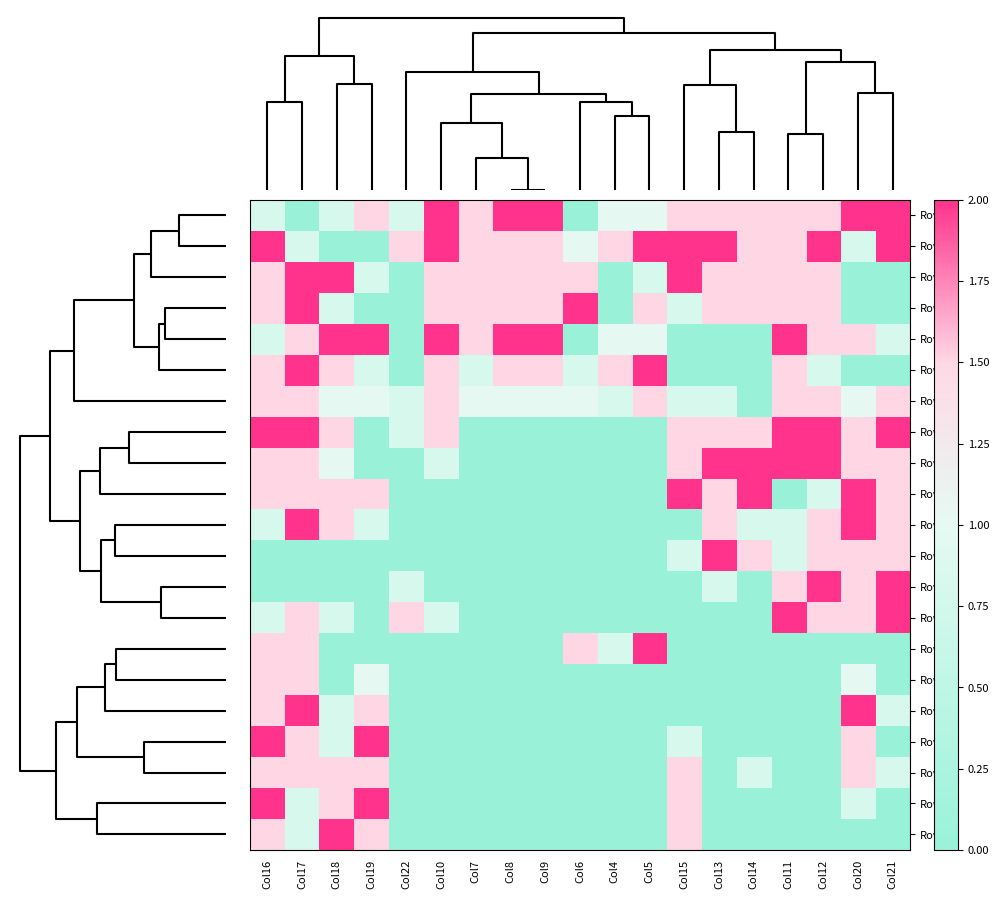

Reading left to right, extract all data points from this chart.

Row20: Col16=0.8	Col17=0.0	Col18=0.8	Col19=1.5	Col22=0.8	Col10=2.0	Col7=1.5	Col8=2.0	Col9=2.0	Col6=0.0	Col4=1.0	Col5=1.0	Col15=1.5	Col13=1.5	Col14=1.5	Col11=1.5	Col12=1.5	Col20=2.0	Col21=2.0
Row21: Col16=2.0	Col17=0.8	Col18=0.0	Col19=0.0	Col22=1.5	Col10=2.0	Col7=1.5	Col8=1.5	Col9=1.5	Col6=1.0	Col4=1.5	Col5=2.0	Col15=2.0	Col13=2.0	Col14=1.5	Col11=1.5	Col12=2.0	Col20=0.8	Col21=2.0
Row15: Col16=1.5	Col17=2.0	Col18=2.0	Col19=0.8	Col22=0.0	Col10=1.5	Col7=1.5	Col8=1.5	Col9=1.5	Col6=1.5	Col4=0.0	Col5=0.8	Col15=2.0	Col13=1.5	Col14=1.5	Col11=1.5	Col12=1.5	Col20=0.0	Col21=0.0
Row16: Col16=1.5	Col17=2.0	Col18=0.8	Col19=0.0	Col22=0.0	Col10=1.5	Col7=1.5	Col8=1.5	Col9=1.5	Col6=2.0	Col4=0.0	Col5=1.5	Col15=0.8	Col13=1.5	Col14=1.5	Col11=1.5	Col12=1.5	Col20=0.0	Col21=0.0
Row19: Col16=0.8	Col17=1.5	Col18=2.0	Col19=2.0	Col22=0.0	Col10=2.0	Col7=1.5	Col8=2.0	Col9=2.0	Col6=0.0	Col4=1.0	Col5=1.0	Col15=0.0	Col13=0.0	Col14=0.0	Col11=2.0	Col12=1.5	Col20=1.5	Col21=0.8
Row18: Col16=1.5	Col17=2.0	Col18=1.5	Col19=0.8	Col22=0.0	Col10=1.5	Col7=0.8	Col8=1.5	Col9=1.5	Col6=0.8	Col4=1.5	Col5=2.0	Col15=0.0	Col13=0.0	Col14=0.0	Col11=1.5	Col12=0.8	Col20=0.0	Col21=0.0
Row22: Col16=1.5	Col17=1.5	Col18=1.0	Col19=1.0	Col22=0.8	Col10=1.5	Col7=1.0	Col8=1.0	Col9=1.0	Col6=1.0	Col4=0.8	Col5=1.5	Col15=0.8	Col13=0.8	Col14=0.0	Col11=1.5	Col12=1.5	Col20=1.0	Col21=1.5
Row7: Col16=2.0	Col17=2.0	Col18=1.5	Col19=0.0	Col22=0.8	Col10=1.5	Col7=0.0	Col8=0.0	Col9=0.0	Col6=0.0	Col4=0.0	Col5=0.0	Col15=1.5	Col13=1.5	Col14=1.5	Col11=2.0	Col12=2.0	Col20=1.5	Col21=2.0
Row8: Col16=1.5	Col17=1.5	Col18=1.0	Col19=0.0	Col22=0.0	Col10=0.8	Col7=0.0	Col8=0.0	Col9=0.0	Col6=0.0	Col4=0.0	Col5=0.0	Col15=1.5	Col13=2.0	Col14=2.0	Col11=2.0	Col12=2.0	Col20=1.5	Col21=1.5
Row3: Col16=1.5	Col17=1.5	Col18=1.5	Col19=1.5	Col22=0.0	Col10=0.0	Col7=0.0	Col8=0.0	Col9=0.0	Col6=0.0	Col4=0.0	Col5=0.0	Col15=2.0	Col13=1.5	Col14=2.0	Col11=0.0	Col12=0.8	Col20=2.0	Col21=1.5
Row9: Col16=0.8	Col17=2.0	Col18=1.5	Col19=0.8	Col22=0.0	Col10=0.0	Col7=0.0	Col8=0.0	Col9=0.0	Col6=0.0	Col4=0.0	Col5=0.0	Col15=0.0	Col13=1.5	Col14=0.8	Col11=0.8	Col12=1.5	Col20=2.0	Col21=1.5
Row4: Col16=0.0	Col17=0.0	Col18=0.0	Col19=0.0	Col22=0.0	Col10=0.0	Col7=0.0	Col8=0.0	Col9=0.0	Col6=0.0	Col4=0.0	Col5=0.0	Col15=0.8	Col13=2.0	Col14=1.5	Col11=0.8	Col12=1.5	Col20=1.5	Col21=1.5
Row5: Col16=0.0	Col17=0.0	Col18=0.0	Col19=0.0	Col22=0.8	Col10=0.0	Col7=0.0	Col8=0.0	Col9=0.0	Col6=0.0	Col4=0.0	Col5=0.0	Col15=0.0	Col13=0.8	Col14=0.0	Col11=1.5	Col12=2.0	Col20=1.5	Col21=2.0
Row6: Col16=0.8	Col17=1.5	Col18=0.8	Col19=0.0	Col22=1.5	Col10=0.8	Col7=0.0	Col8=0.0	Col9=0.0	Col6=0.0	Col4=0.0	Col5=0.0	Col15=0.0	Col13=0.0	Col14=0.0	Col11=2.0	Col12=1.5	Col20=1.5	Col21=2.0
Row17: Col16=1.5	Col17=1.5	Col18=0.0	Col19=0.0	Col22=0.0	Col10=0.0	Col7=0.0	Col8=0.0	Col9=0.0	Col6=1.5	Col4=0.8	Col5=2.0	Col15=0.0	Col13=0.0	Col14=0.0	Col11=0.0	Col12=0.0	Col20=0.0	Col21=0.0
Row11: Col16=1.5	Col17=1.5	Col18=0.0	Col19=1.0	Col22=0.0	Col10=0.0	Col7=0.0	Col8=0.0	Col9=0.0	Col6=0.0	Col4=0.0	Col5=0.0	Col15=0.0	Col13=0.0	Col14=0.0	Col11=0.0	Col12=0.0	Col20=1.0	Col21=0.0
Row10: Col16=1.5	Col17=2.0	Col18=0.8	Col19=1.5	Col22=0.0	Col10=0.0	Col7=0.0	Col8=0.0	Col9=0.0	Col6=0.0	Col4=0.0	Col5=0.0	Col15=0.0	Col13=0.0	Col14=0.0	Col11=0.0	Col12=0.0	Col20=2.0	Col21=0.8
Row12: Col16=2.0	Col17=1.5	Col18=0.8	Col19=2.0	Col22=0.0	Col10=0.0	Col7=0.0	Col8=0.0	Col9=0.0	Col6=0.0	Col4=0.0	Col5=0.0	Col15=0.8	Col13=0.0	Col14=0.0	Col11=0.0	Col12=0.0	Col20=1.5	Col21=0.0
Row2: Col16=1.5	Col17=1.5	Col18=1.5	Col19=1.5	Col22=0.0	Col10=0.0	Col7=0.0	Col8=0.0	Col9=0.0	Col6=0.0	Col4=0.0	Col5=0.0	Col15=1.5	Col13=0.0	Col14=0.8	Col11=0.0	Col12=0.0	Col20=1.5	Col21=0.8
Row13: Col16=2.0	Col17=0.8	Col18=1.5	Col19=2.0	Col22=0.0	Col10=0.0	Col7=0.0	Col8=0.0	Col9=0.0	Col6=0.0	Col4=0.0	Col5=0.0	Col15=1.5	Col13=0.0	Col14=0.0	Col11=0.0	Col12=0.0	Col20=0.8	Col21=0.0
Row14: Col16=1.5	Col17=0.8	Col18=2.0	Col19=1.5	Col22=0.0	Col10=0.0	Col7=0.0	Col8=0.0	Col9=0.0	Col6=0.0	Col4=0.0	Col5=0.0	Col15=1.5	Col13=0.0	Col14=0.0	Col11=0.0	Col12=0.0	Col20=0.0	Col21=0.0